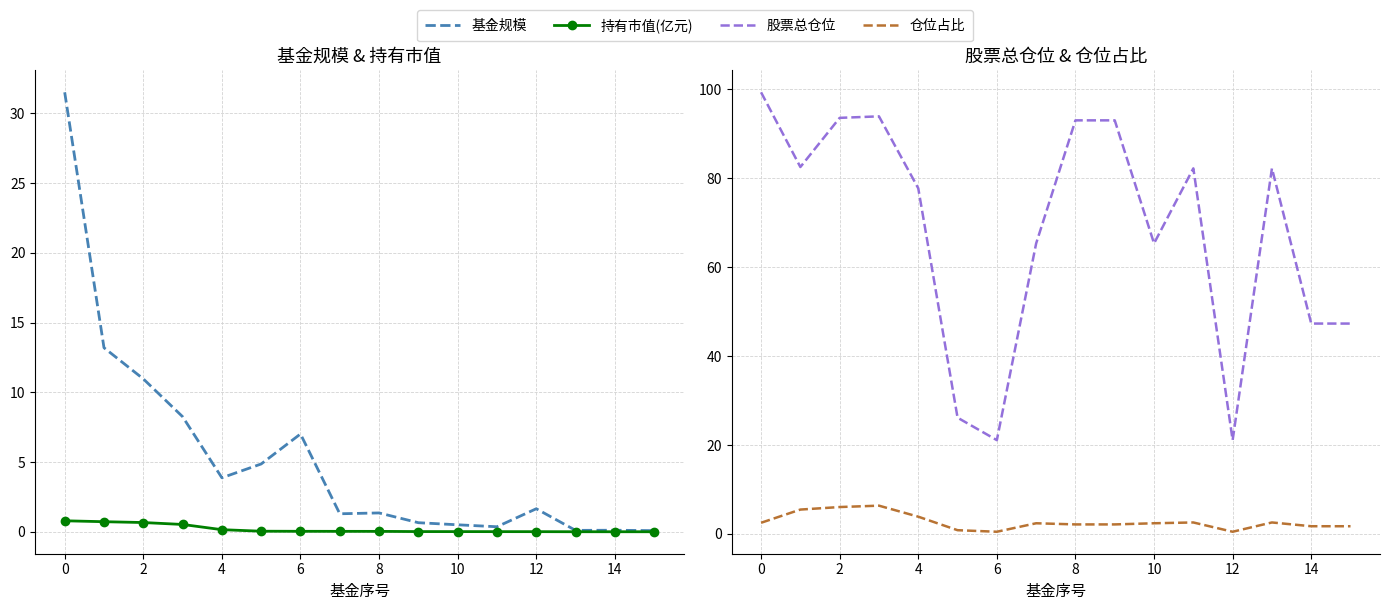

List the series in order of their peak value, lowest first.

持有市值(亿元), 仓位占比, 基金规模, 股票总仓位